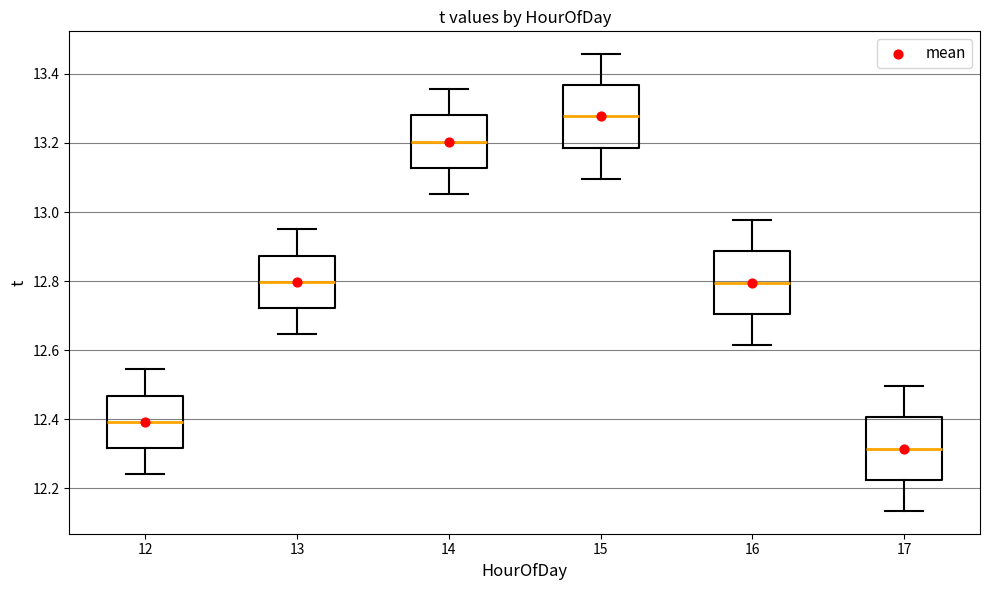

Where is the lower edge of the box at x = 16 on the y-axis? The values are not printed on the chart, so give them approximately, as read against the axis.

12.70